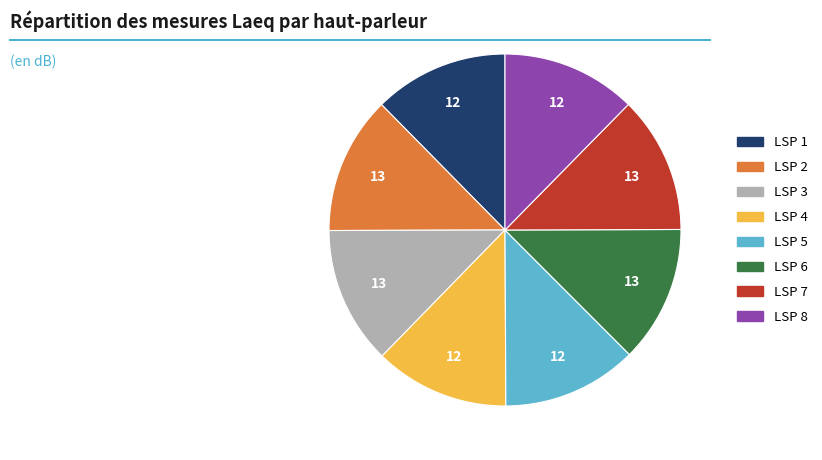

True or false: LSP 8 accounts for 25% of the total.

False